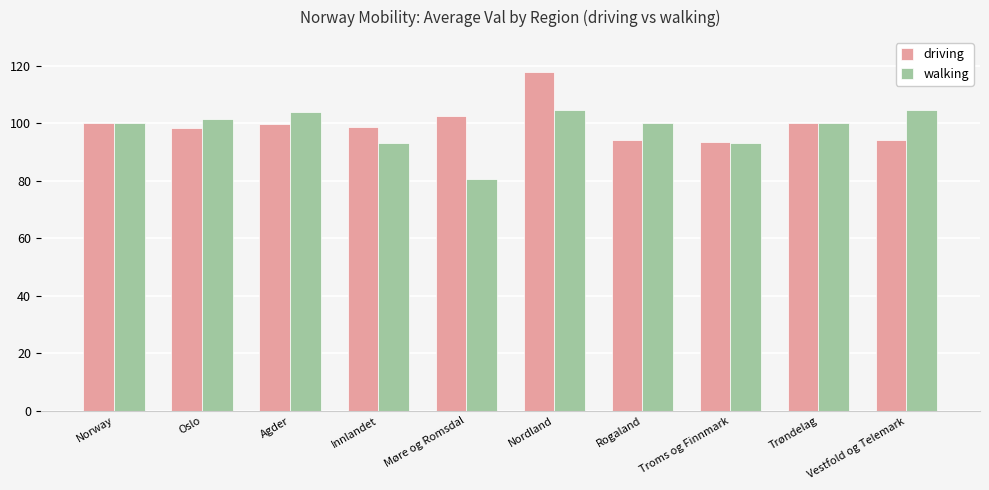

Between Nordland and Rogaland, which series saw the biggest shift?

driving